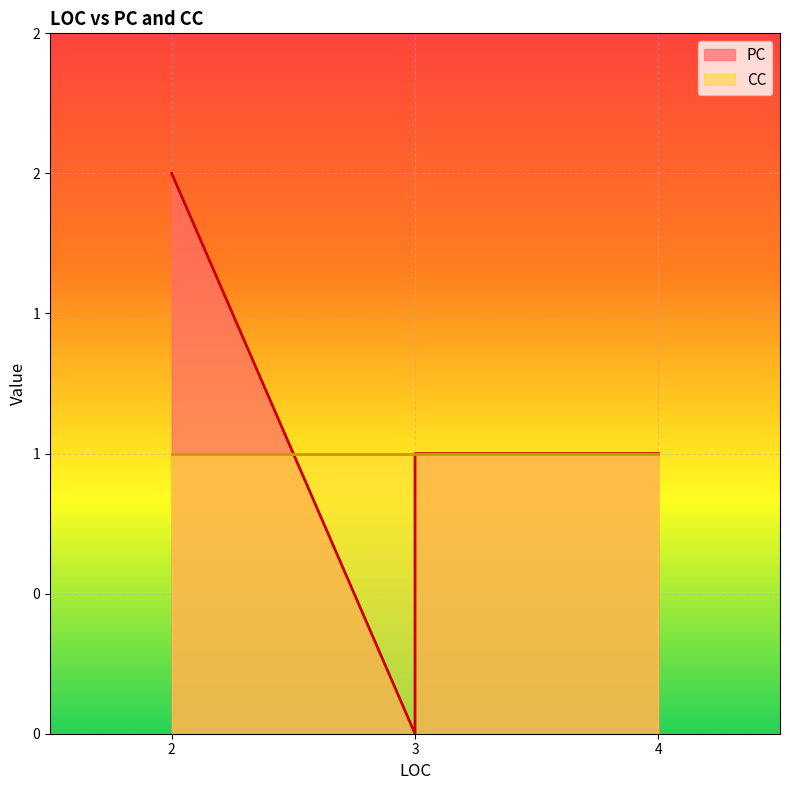

Which series ends up on top after the final intersection of CC and PC?

PC